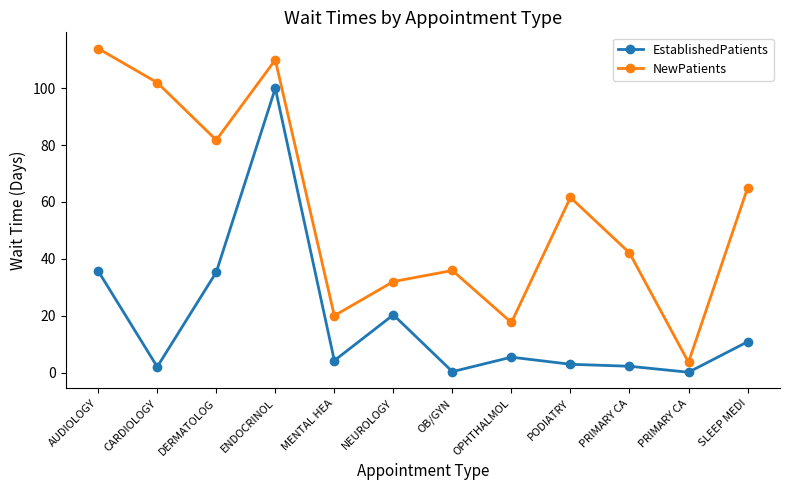

What is the label of the 9th point from the right?

ENDOCRINOL